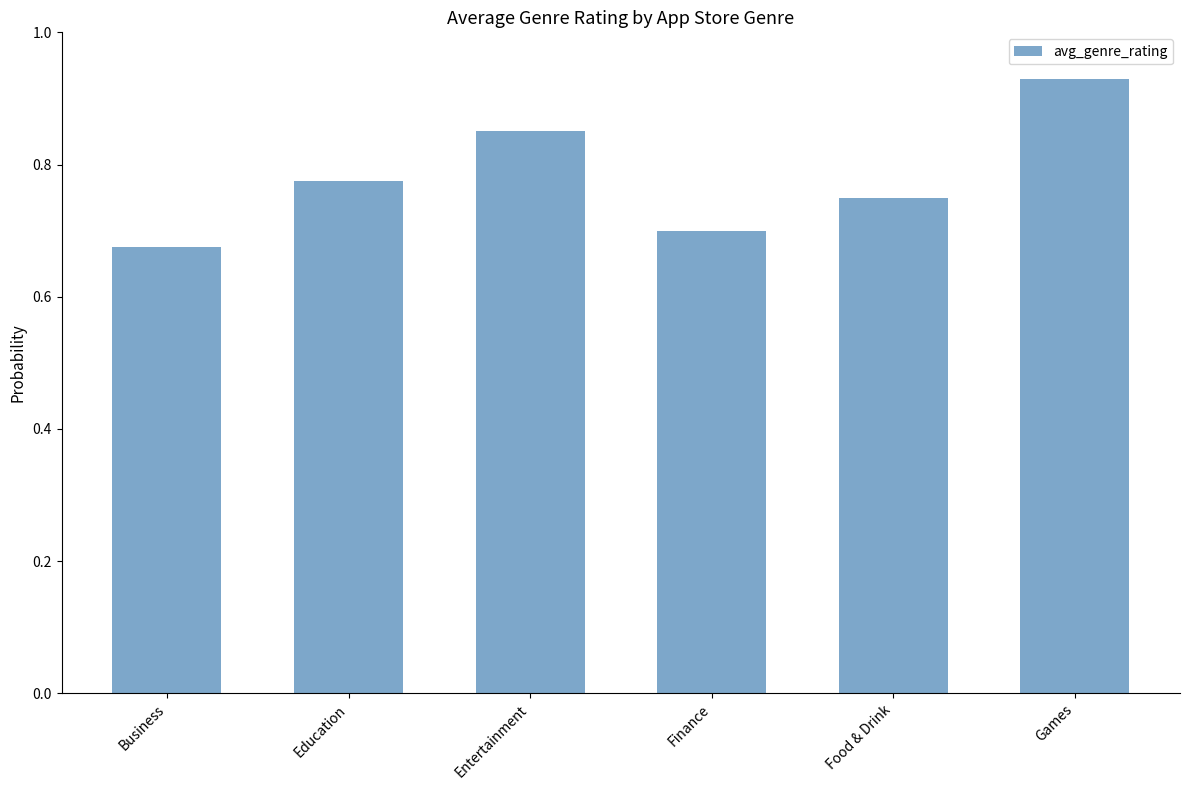

What is the sum of the values at Business and Entertainment?

1.5